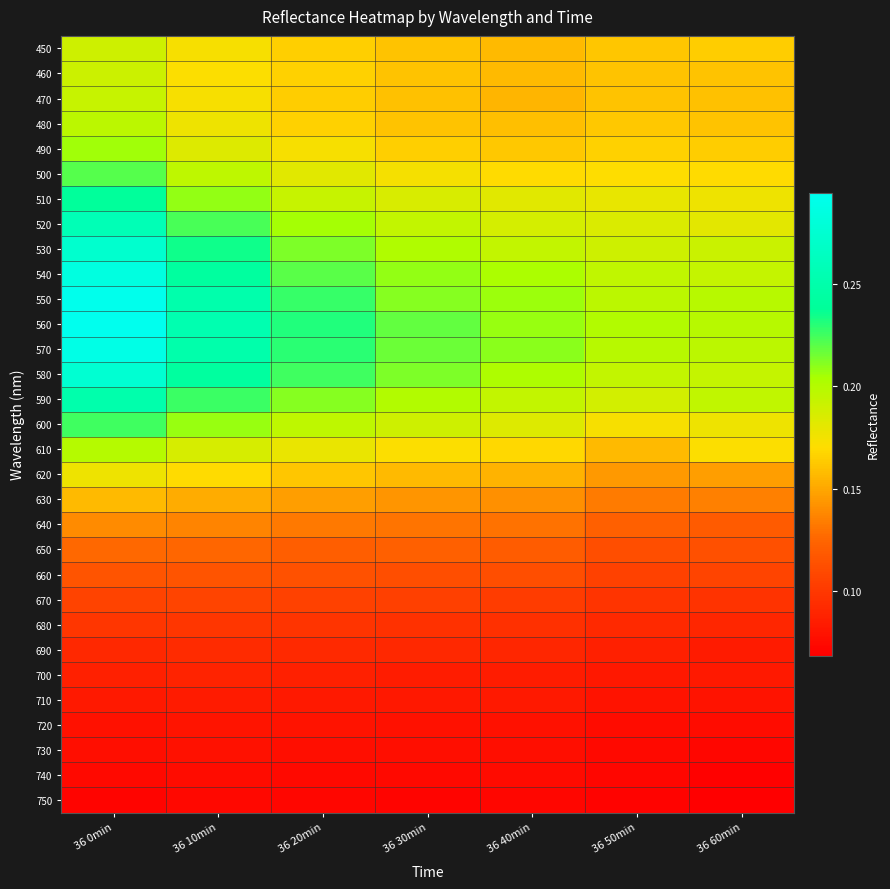

Rank the series at 36 50min from lowest to highest value.

750, 740, 730, 720, 710, 700, 690, 680, 670, 660, 650, 640, 630, 620, 610, 470, 460, 450, 480, 490, 500, 600, 510, 520, 590, 530, 580, 540, 550, 570, 560